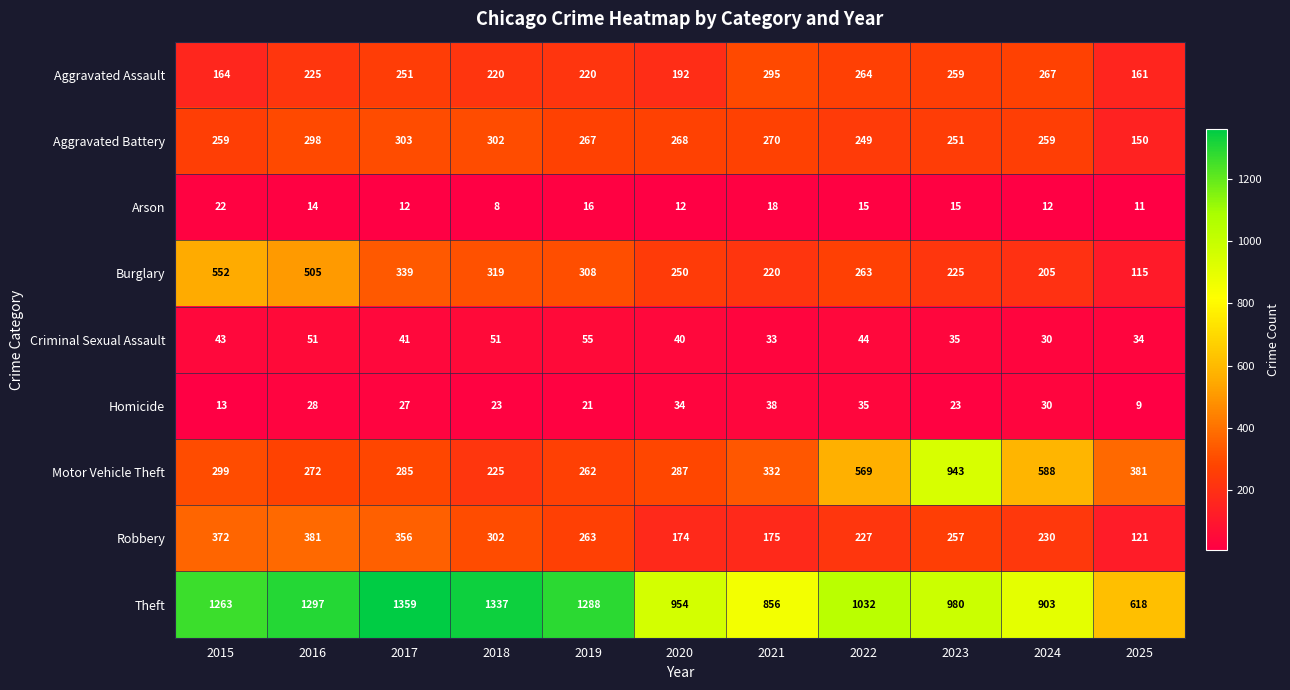

The value of Aggravated Battery at 2025 is 99. True or false?

False